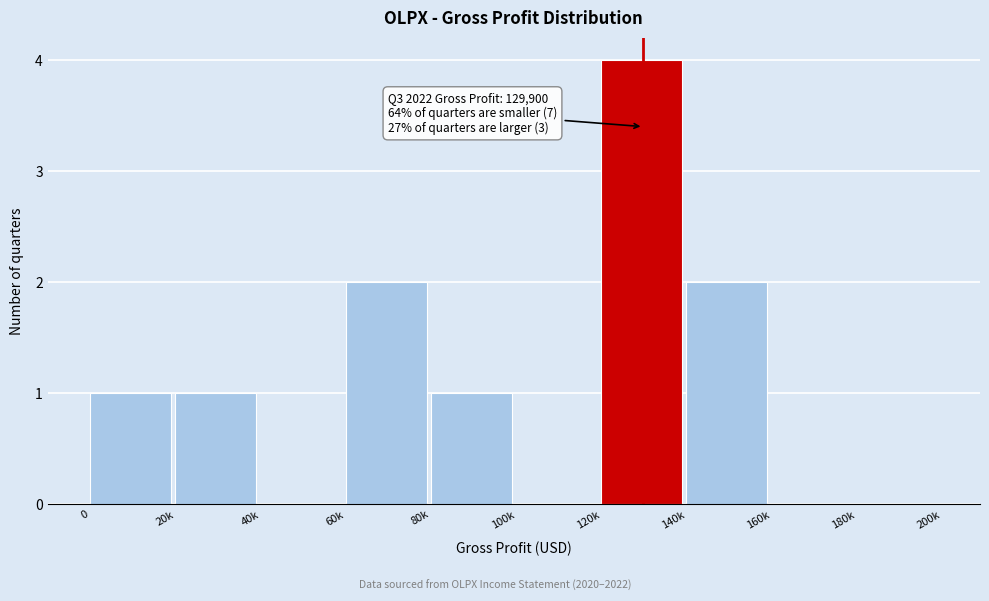

Reading left to right, extract all data points from this chart.

0=1	20k=1	40k=0	60k=2	80k=1	100k=0	120k=4	140k=2	160k=0	180k=0